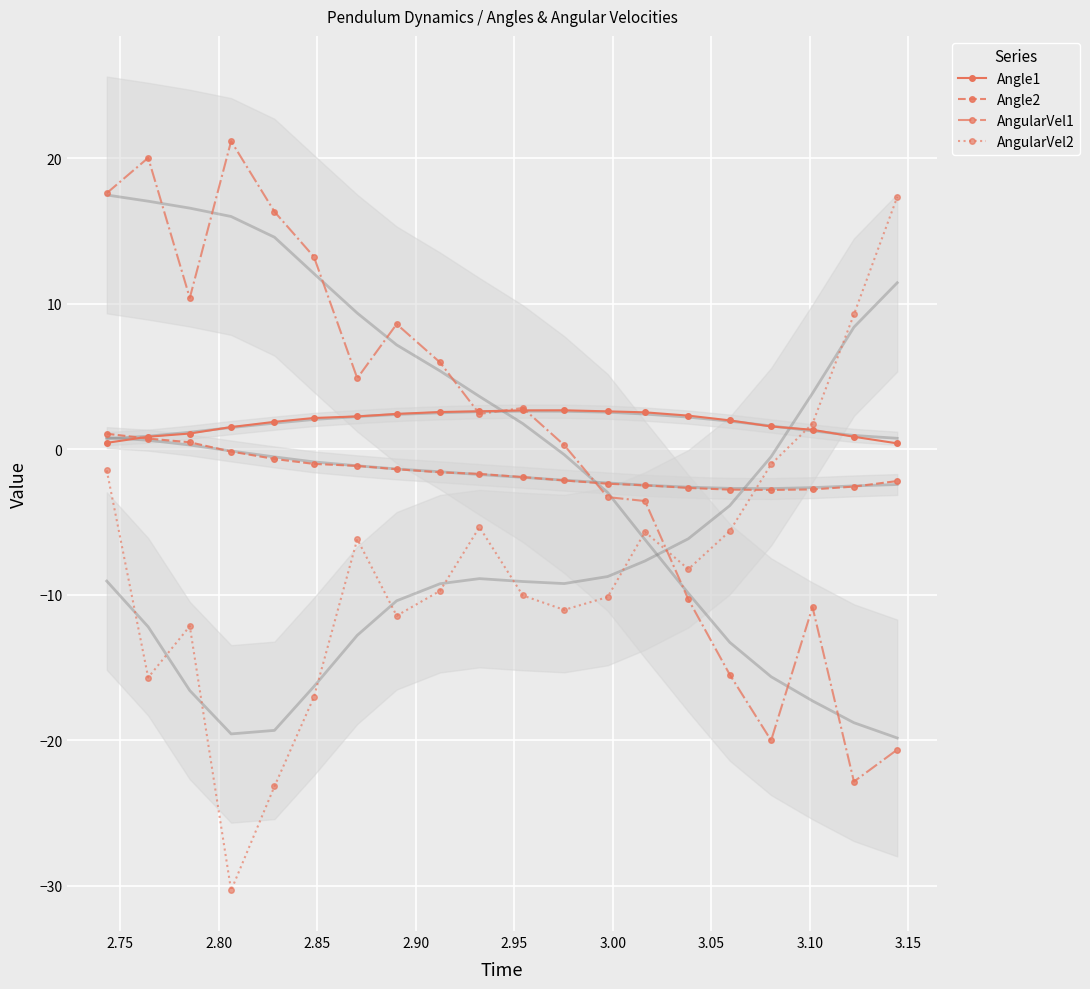

How many times do Angle1 and AngularVel2 cross each other?

1